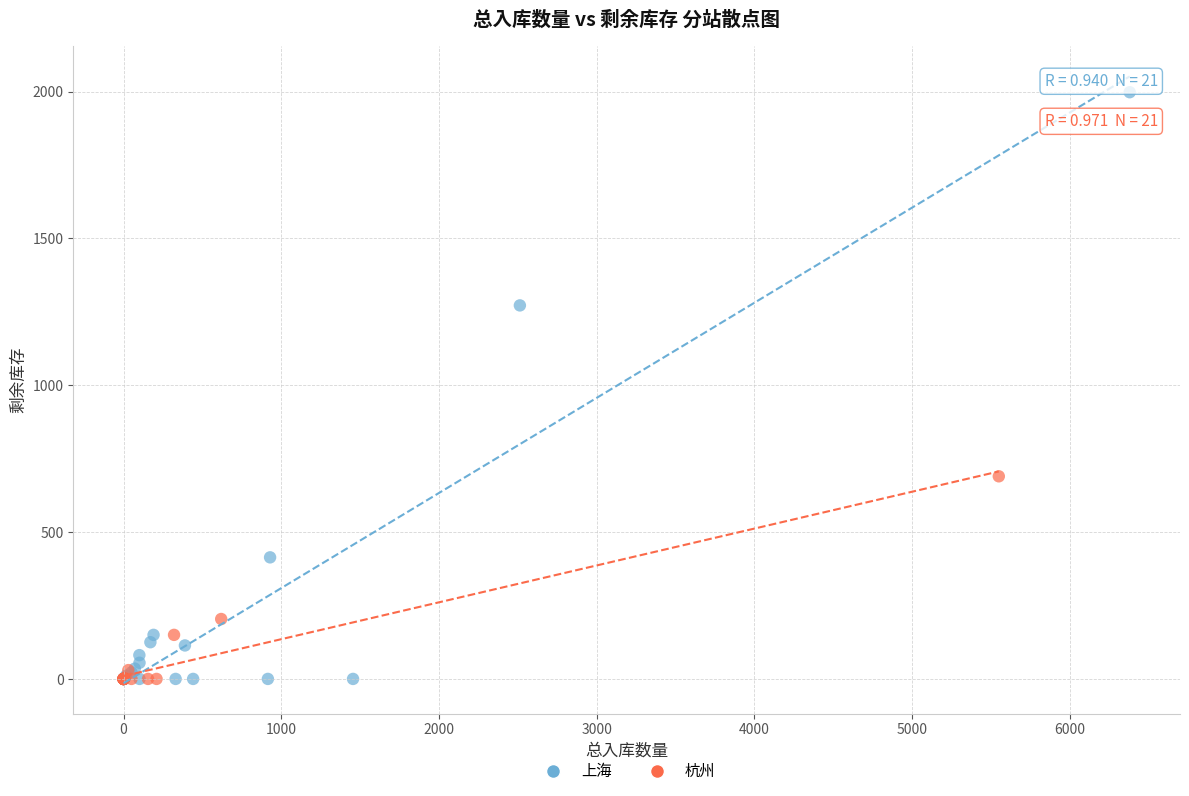

Which series has the widest spread of Y values?

上海